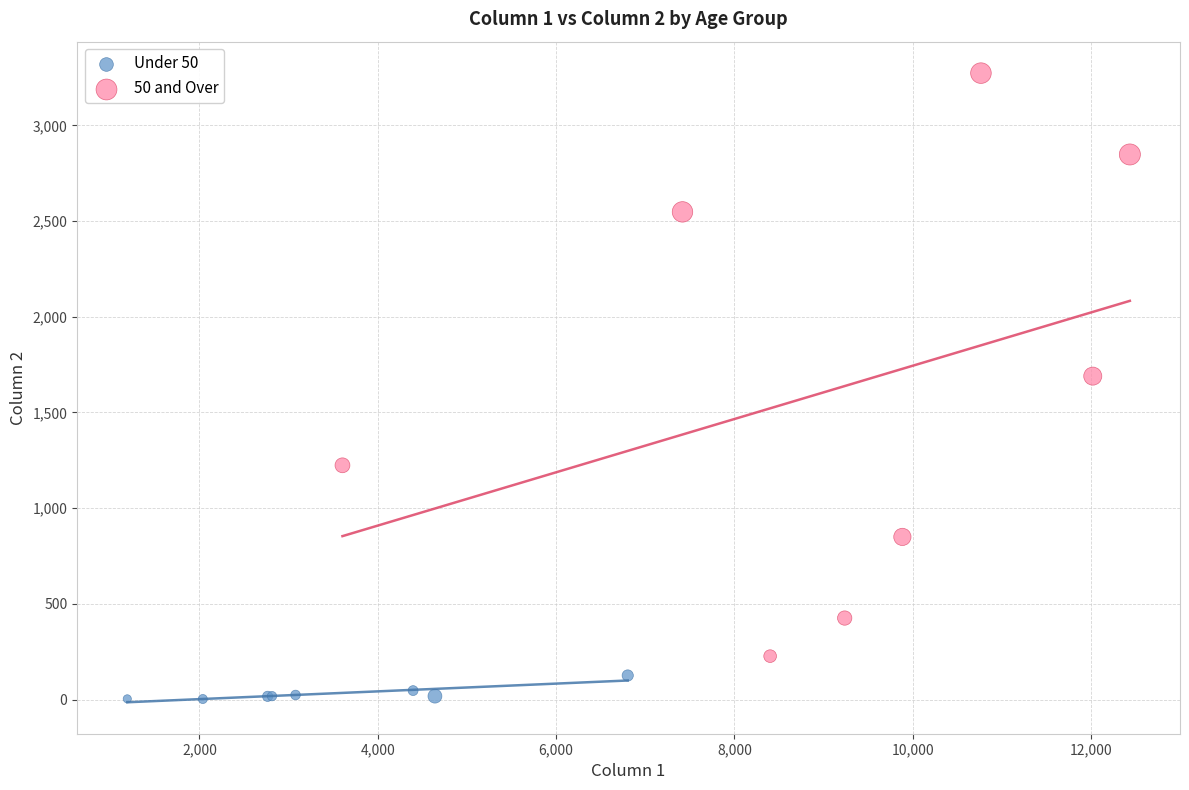

Which series reaches the minimum Y coordinate?

Under 50